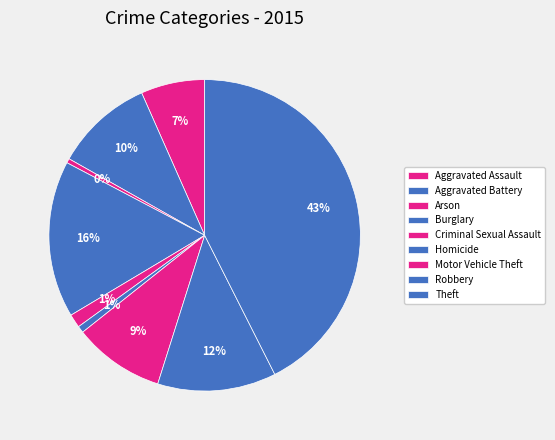

Which category has the biggest portion of the pie?

Theft